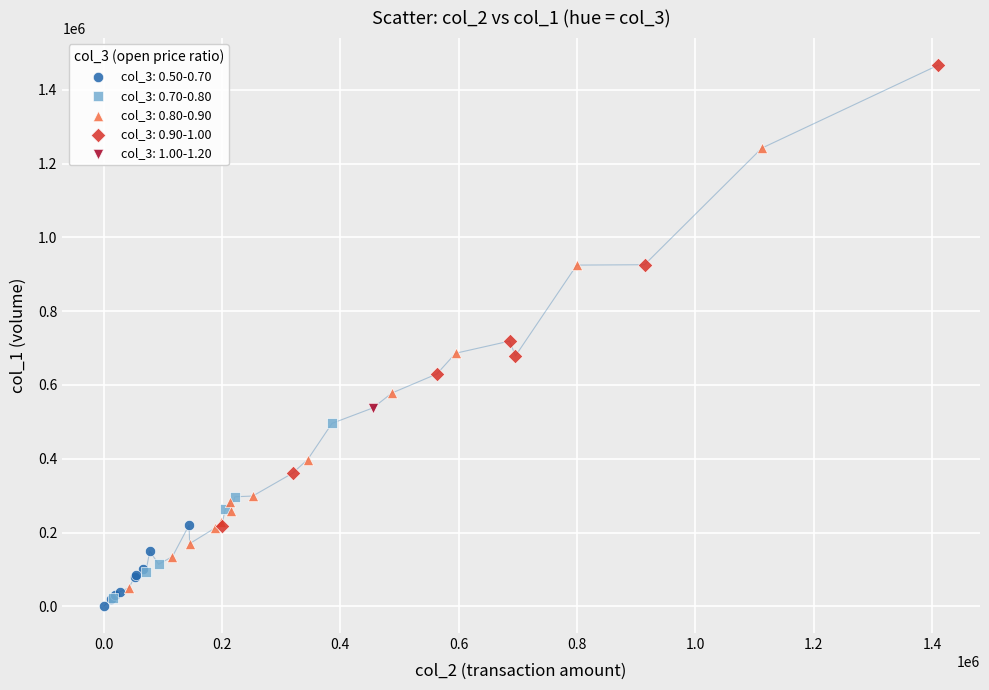

What are all the series names shown in the legend?

col_3: 0.50-0.70, col_3: 0.70-0.80, col_3: 0.80-0.90, col_3: 0.90-1.00, col_3: 1.00-1.20